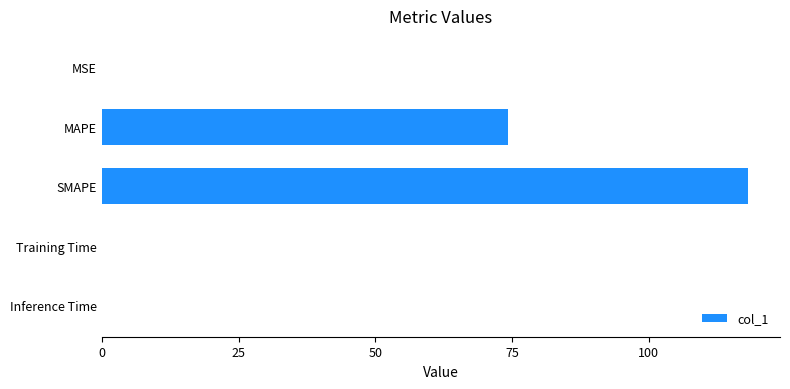

At which label is the value closest to 59?

MAPE